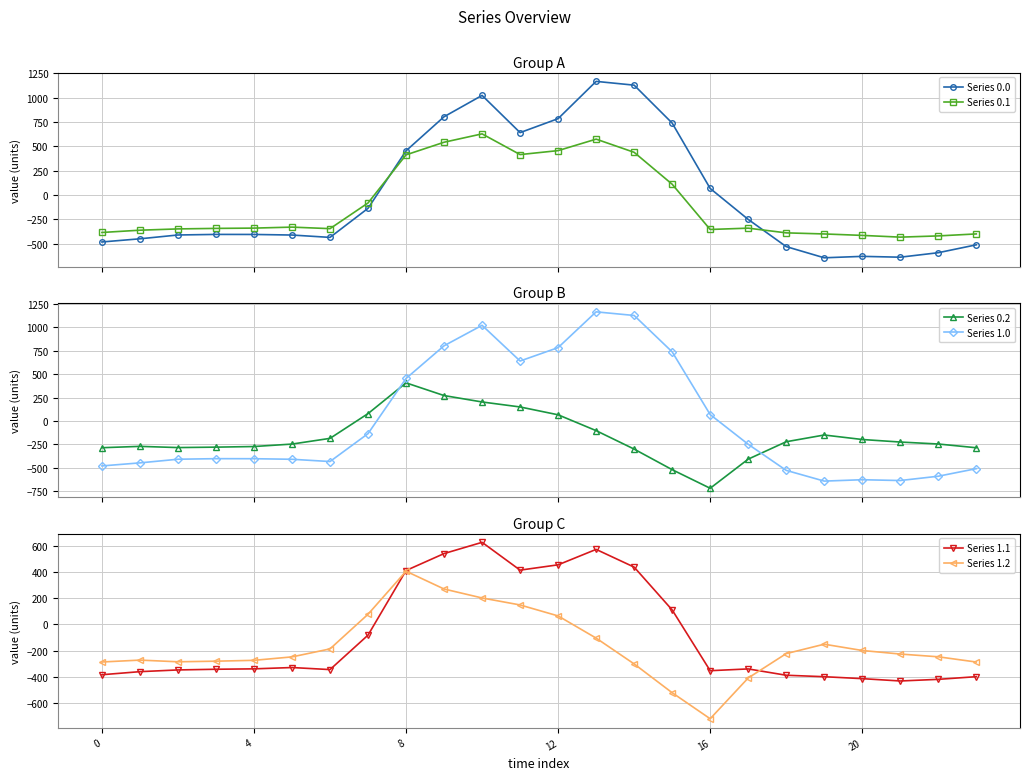

How many negative values does the Series 1.0 series have?

15